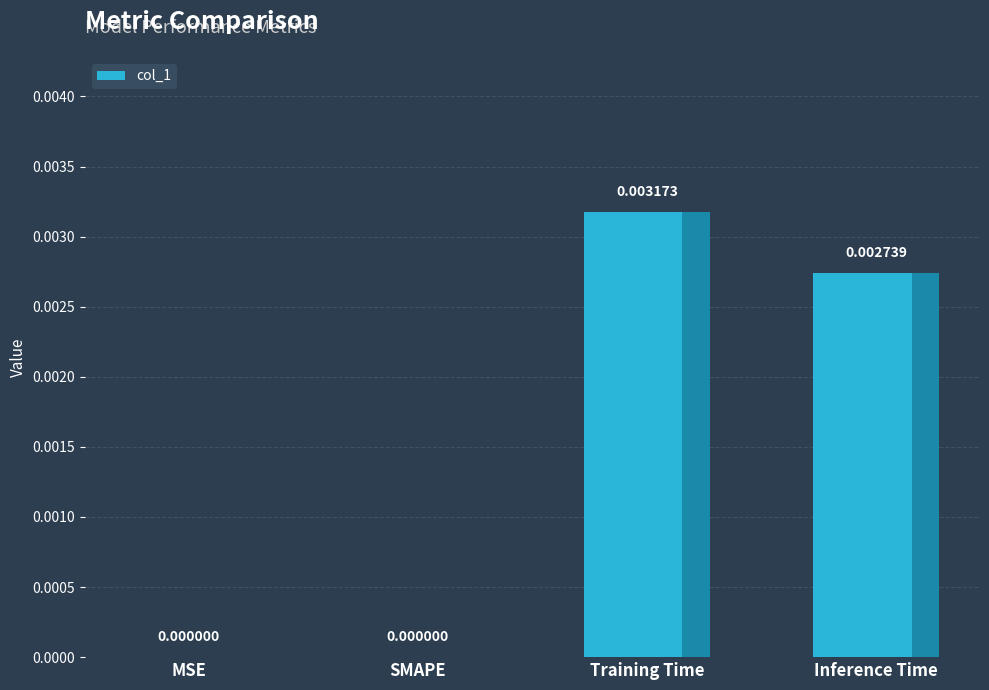

How many distinct data groups are displayed?

1